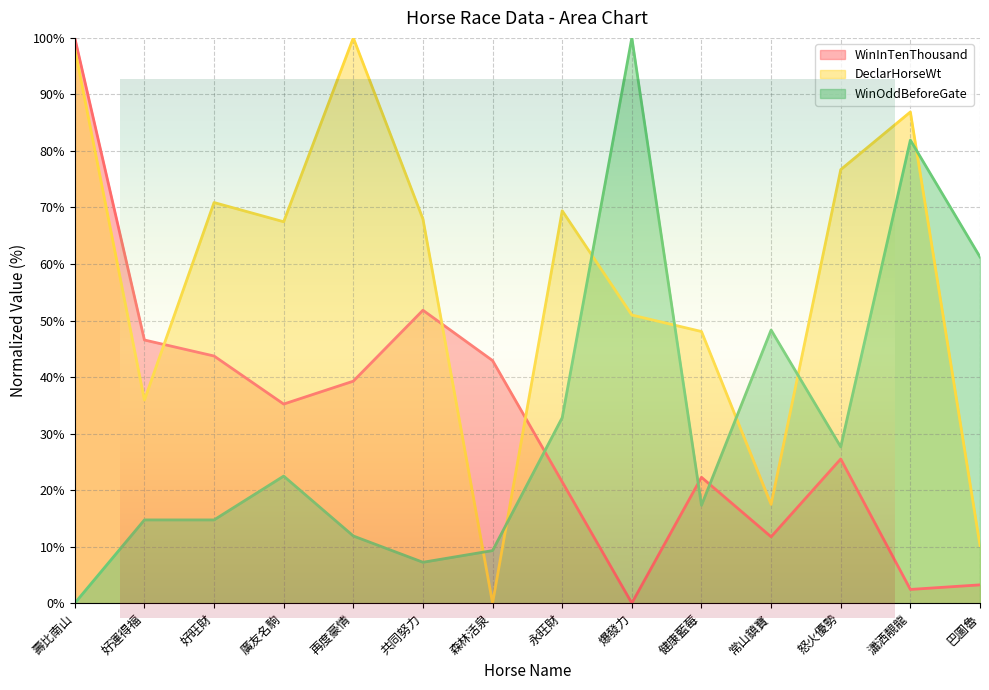

Is the value of WinInTenThousand at 健康藍莓 greater than the value of DeclarHorseWt at 廣友名駒?

No